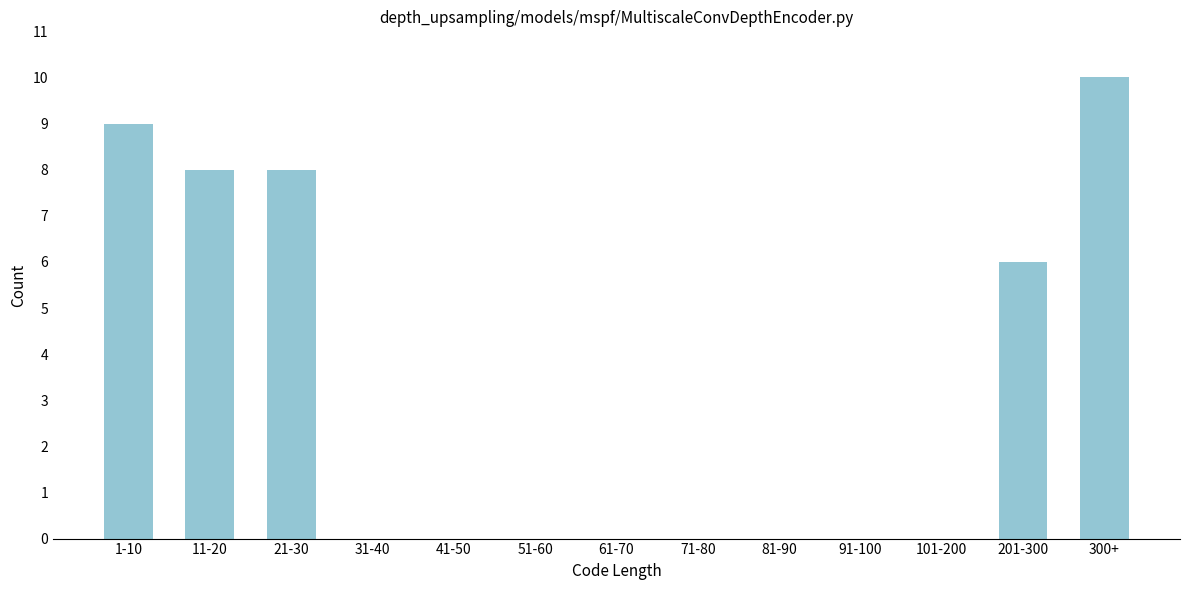

Reading left to right, list all the values displayed in this chart.

1-10=9	11-20=8	21-30=8	31-40=0	41-50=0	51-60=0	61-70=0	71-80=0	81-90=0	91-100=0	101-200=0	201-300=6	300+=10